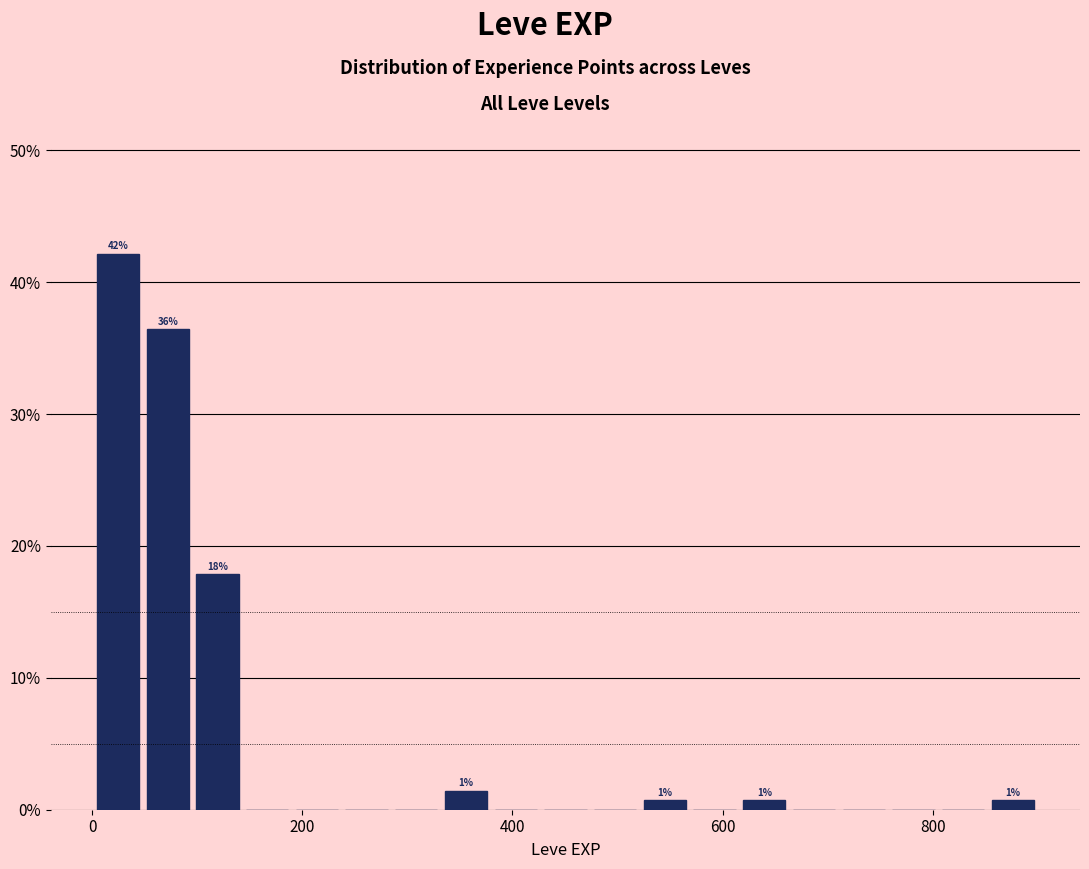

Around what value on the x-axis is the tallest bar? Give the approximate position of its centre, as read against the axis.

20